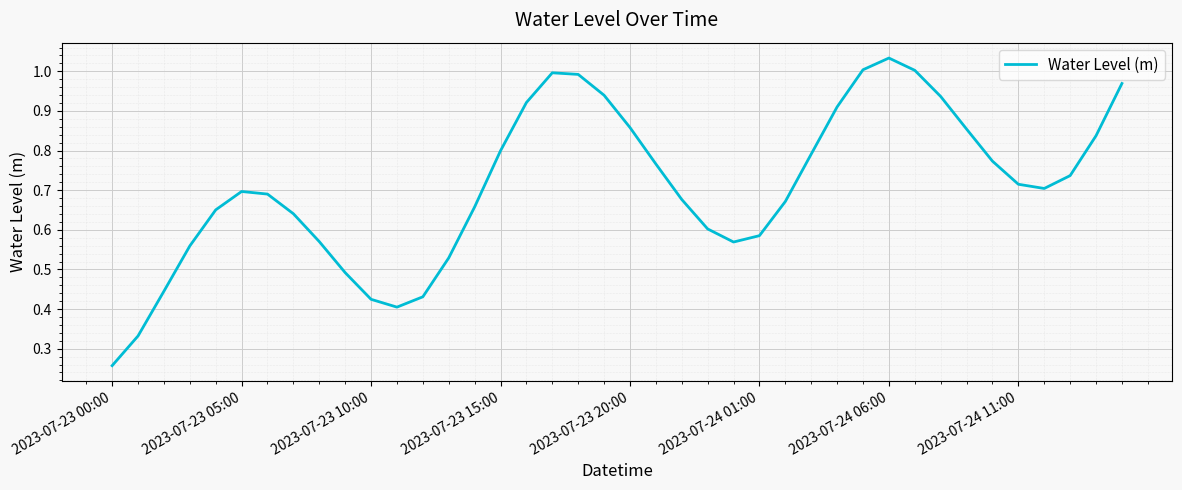

What is the greatest value displayed?

1.0